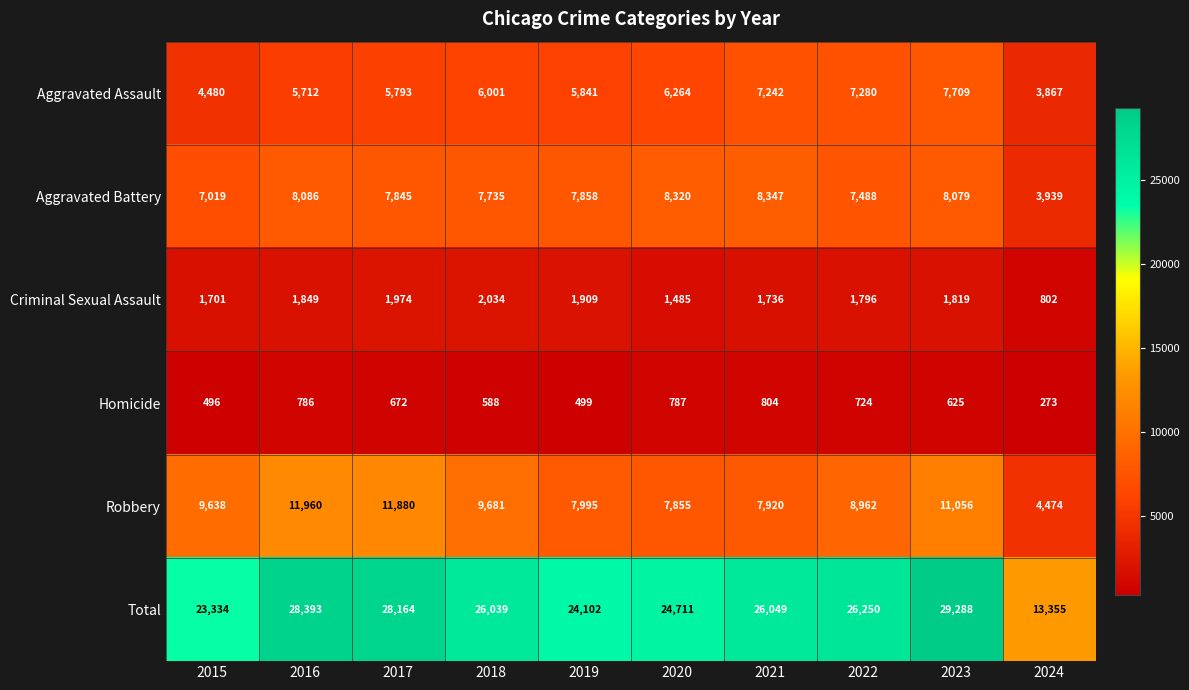

Which series has the widest spread of values?

Total